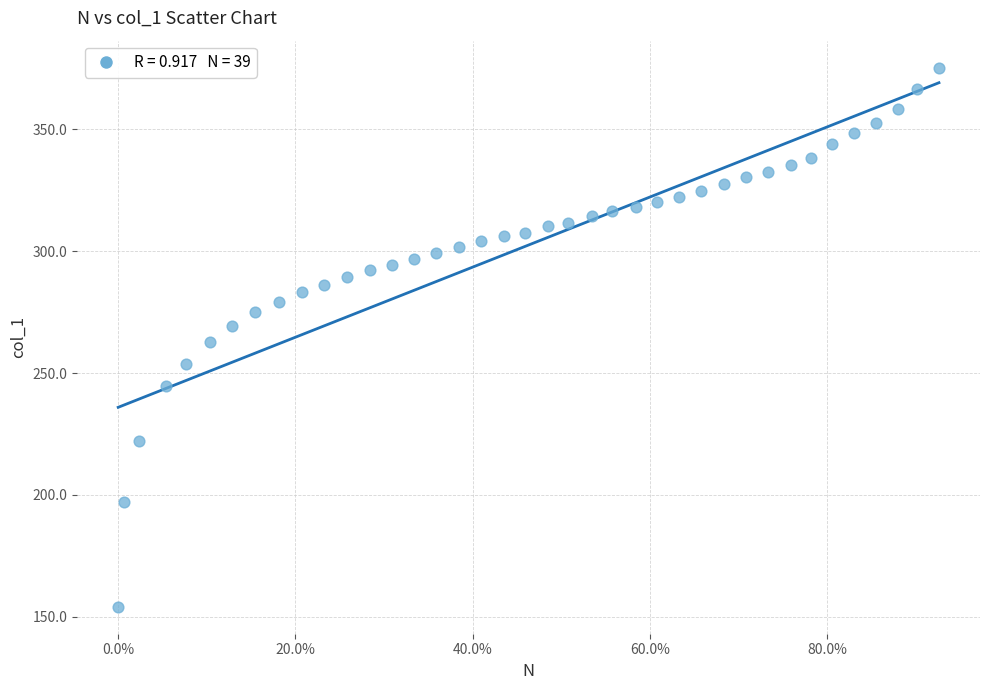

What is the range of Y values (max minus min)?

221.3